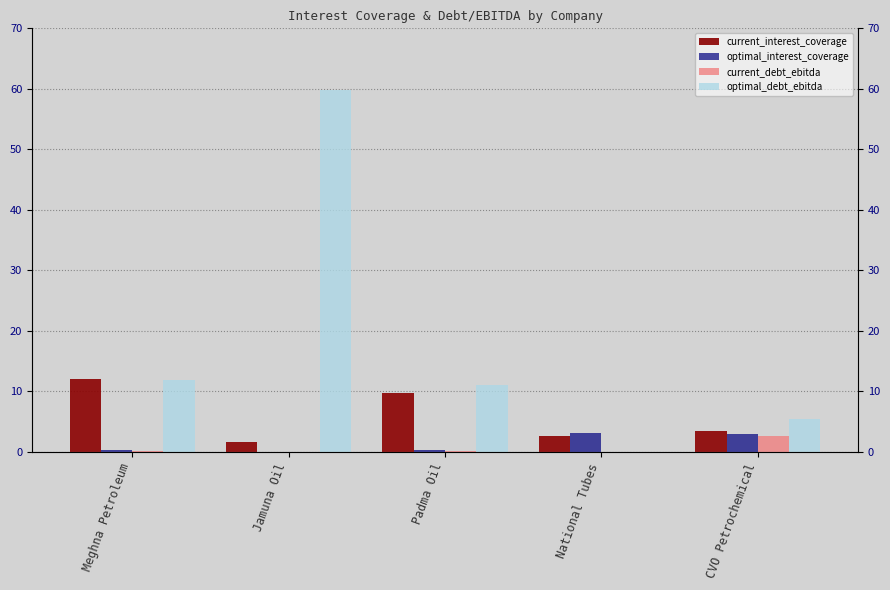

Rank the categories by current_interest_coverage value from lowest to highest.

Jamuna Oil, National Tubes, CVO Petrochemical, Padma Oil, Meghna Petroleum